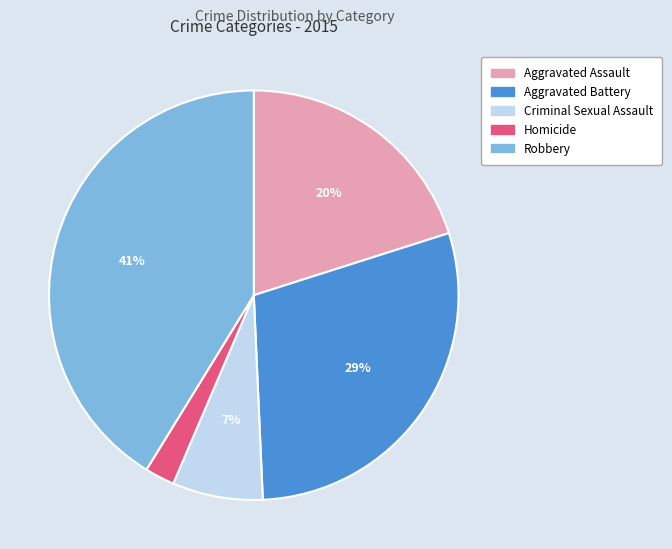

To the nearest percent, what is the difference between the largest and smallest slice percentages?

39%